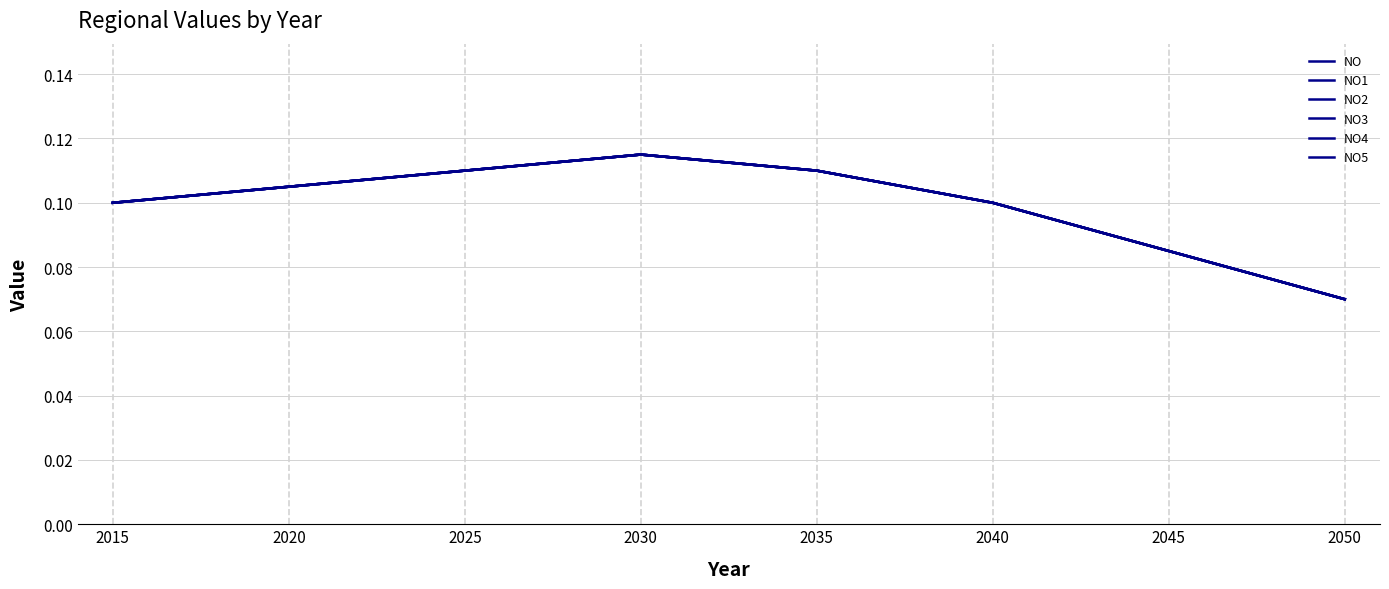

Is this an area chart (filled region under the line)?

No